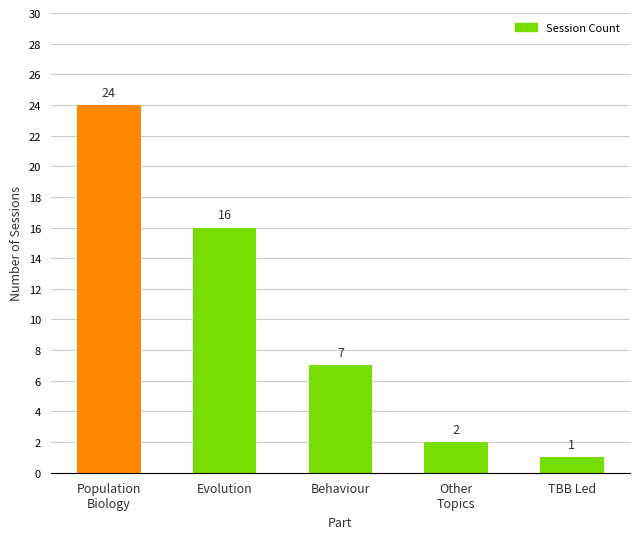

Rank the categories by value from highest to lowest.

Population
Biology, Evolution, Behaviour, Other
Topics, TBB Led